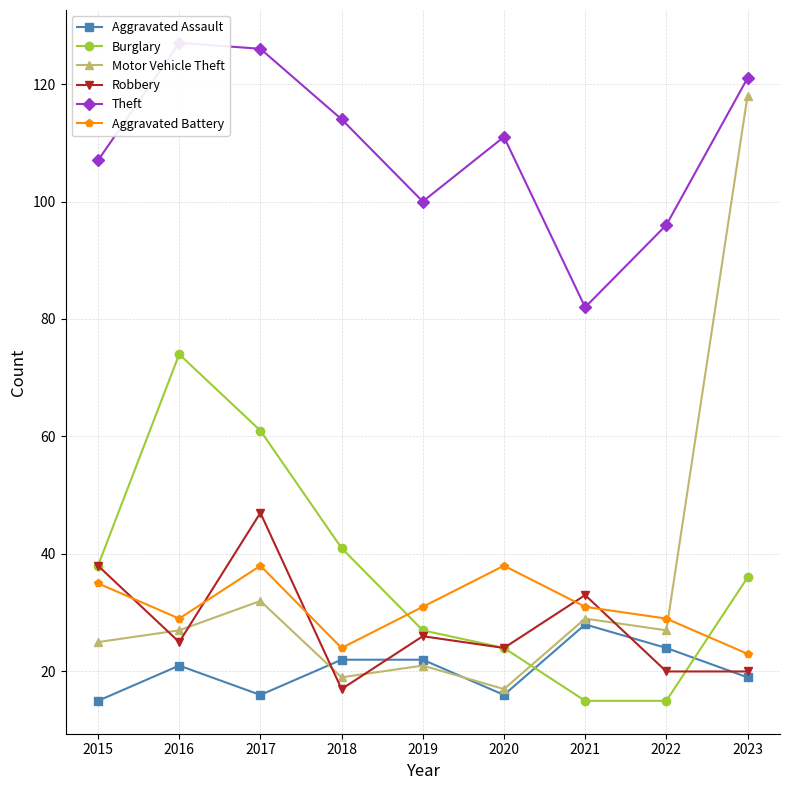

True or false: Motor Vehicle Theft and Theft intersect in this chart.

False